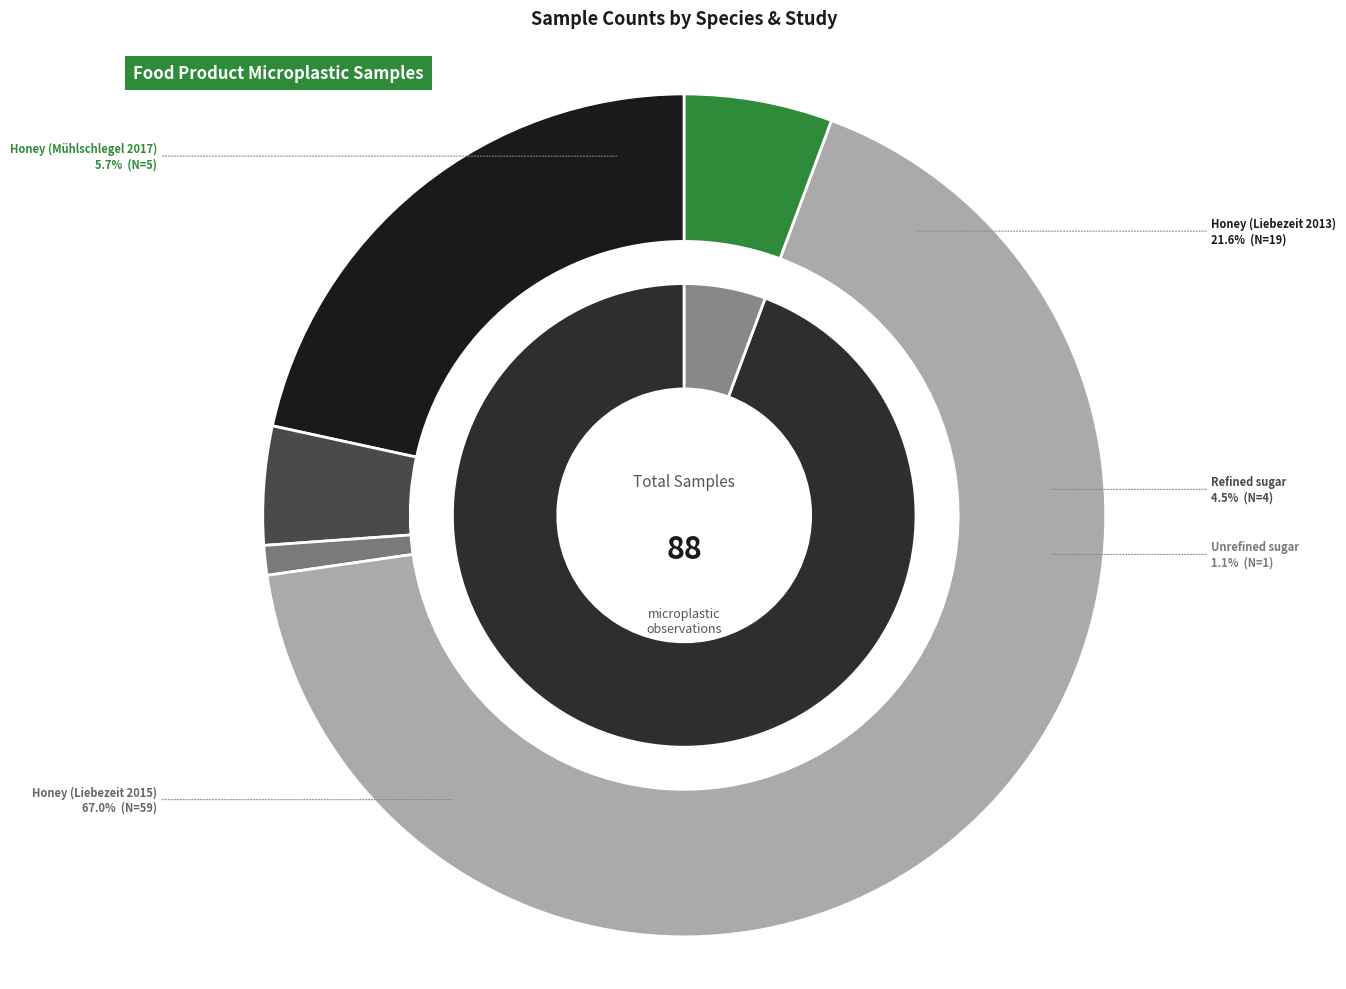

Does Refined sugar represent more than half of the total?

No